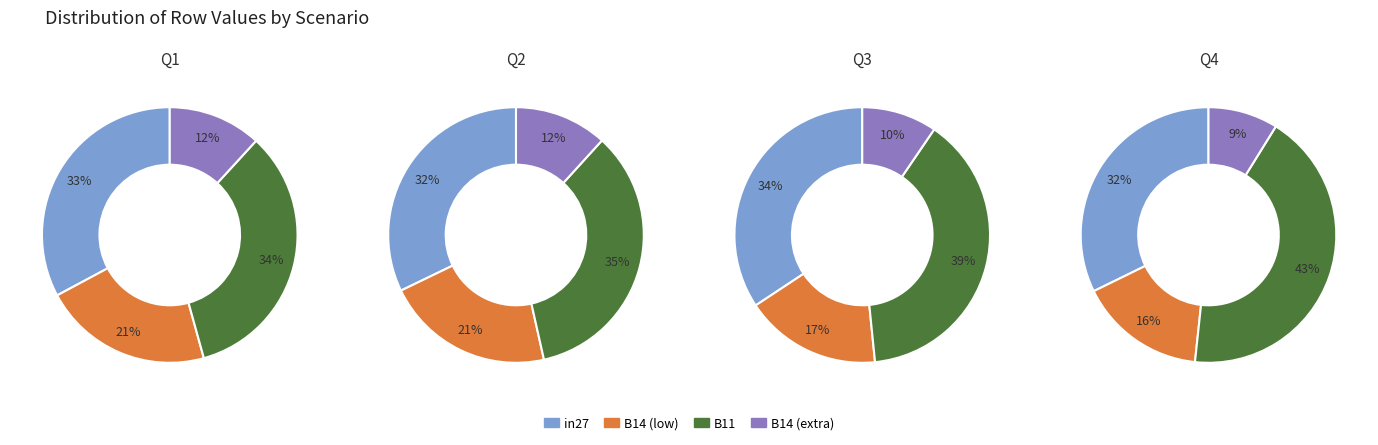

Does 7 account for over 50% of the chart?

No